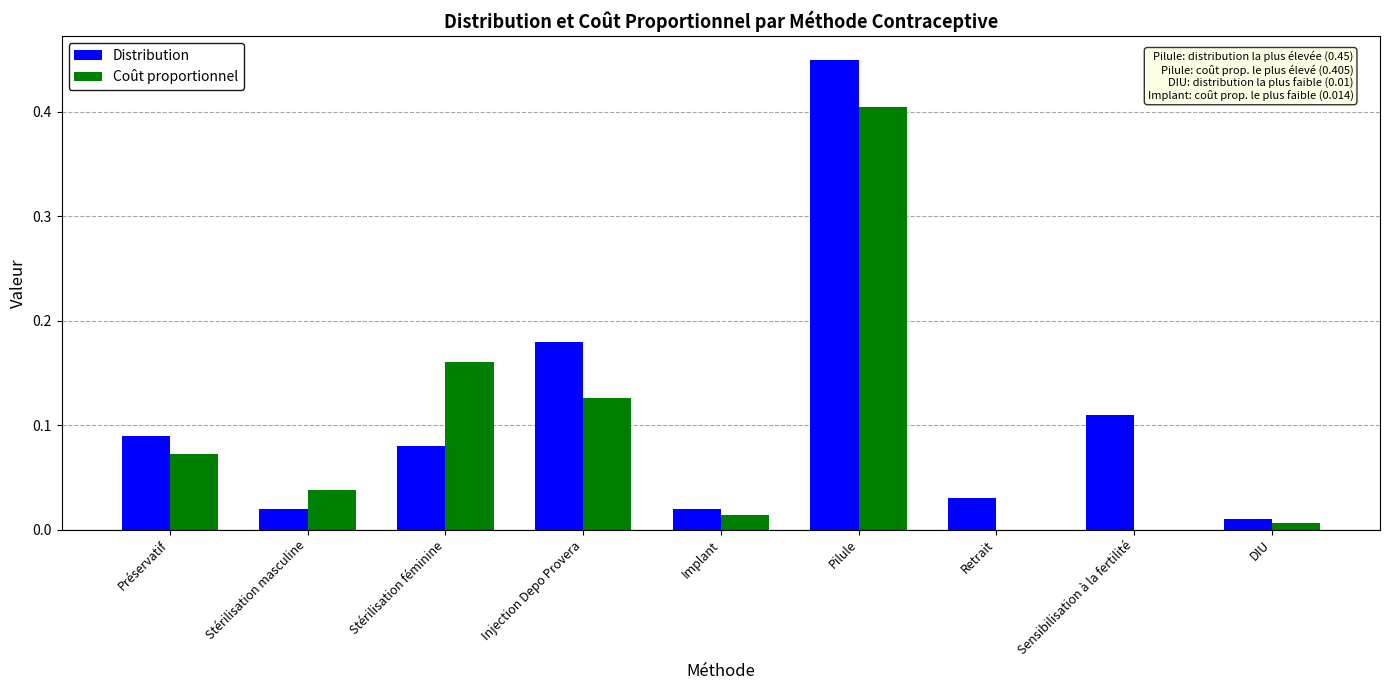

What is the sum of all Distribution values?

1.0